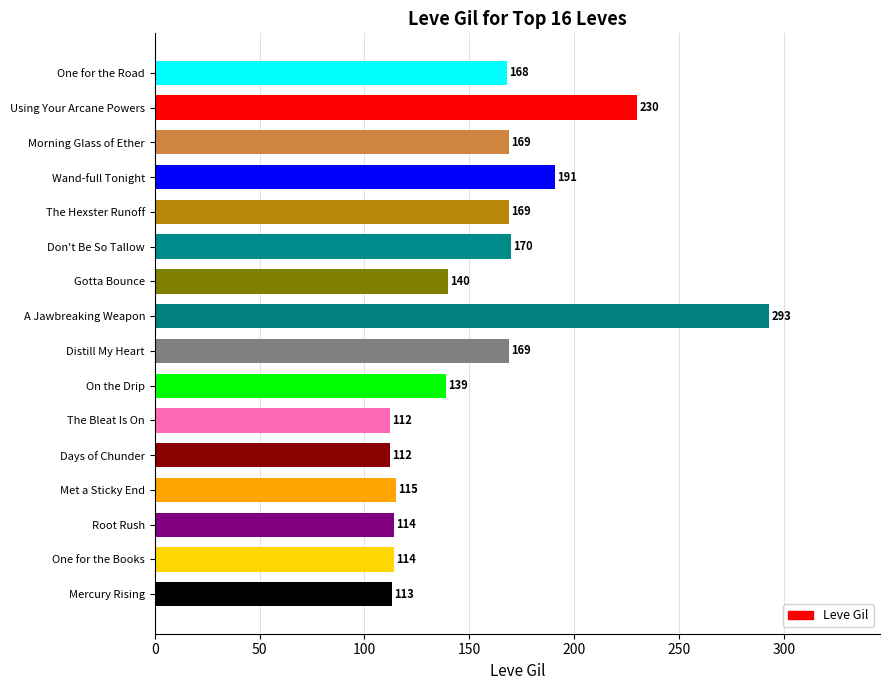

At which label is the value closest to 202?

Wand-full Tonight